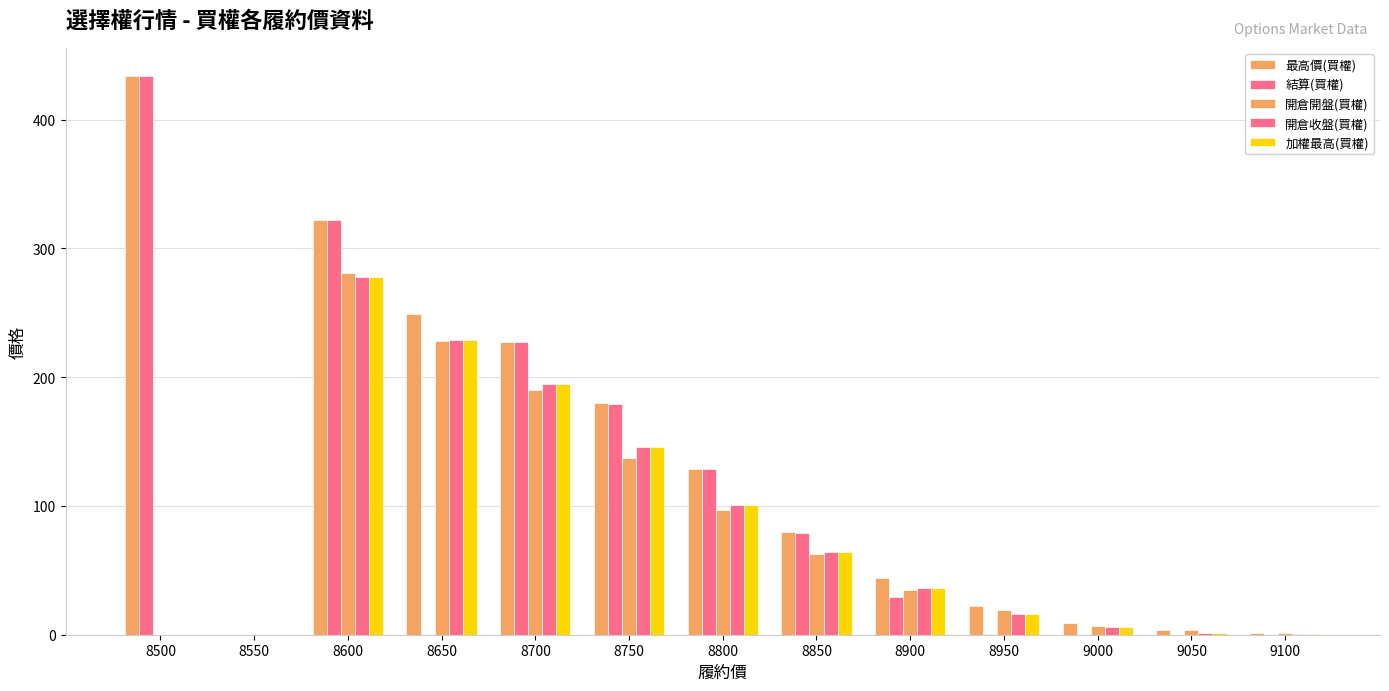

The 最高價(買權) series shows 80.0 at 8850. True or false?

True